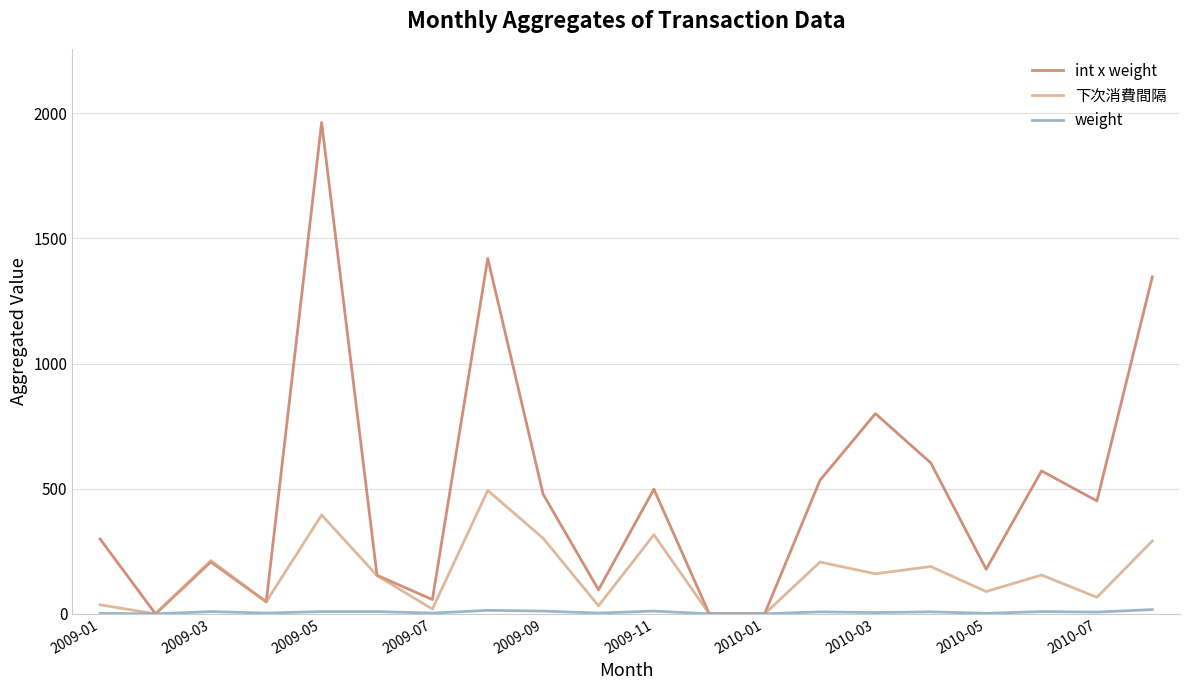

At how many categories does at least one series exceed 1141?

3